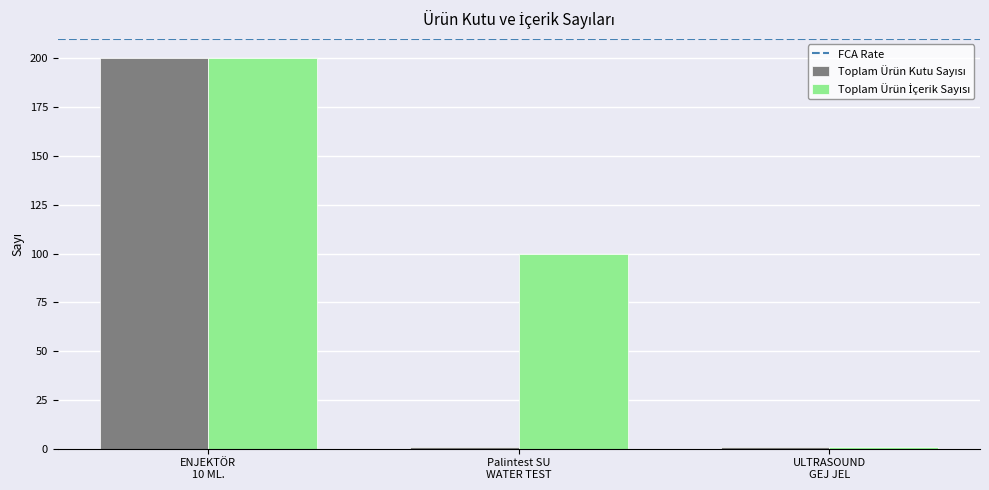

How many bars are there in total?

6